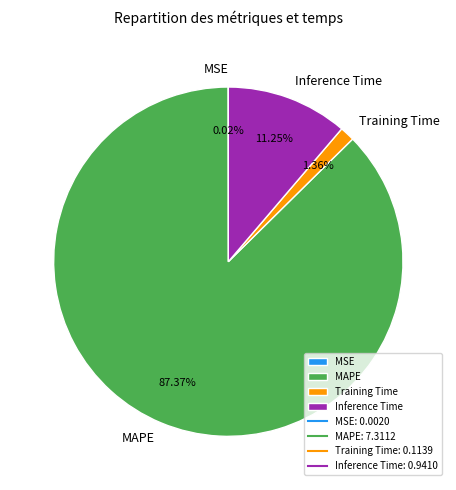

Which slice is the largest?

MAPE